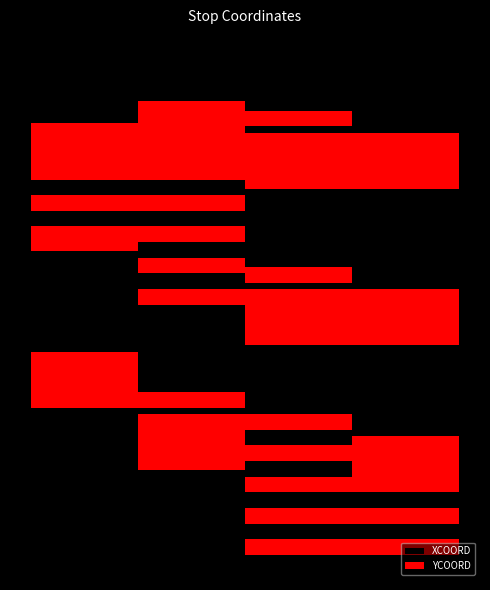

True or false: YCOORD has a value of -200 at 23.

True